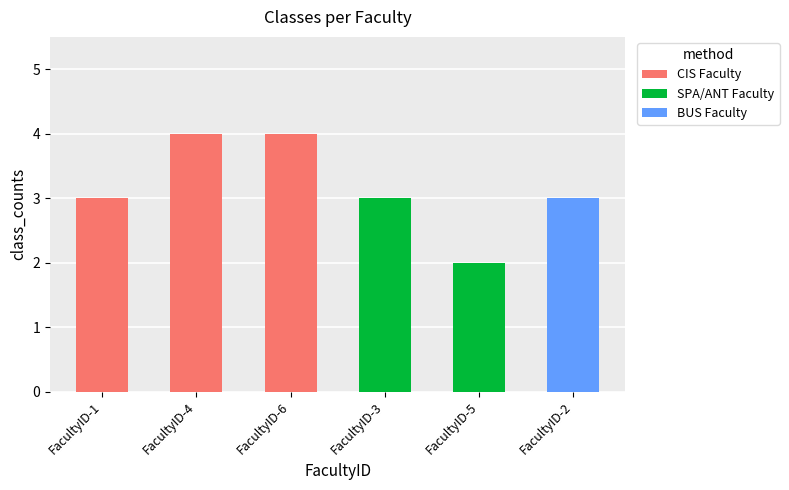

What is the difference between the second highest and minimum values?

2